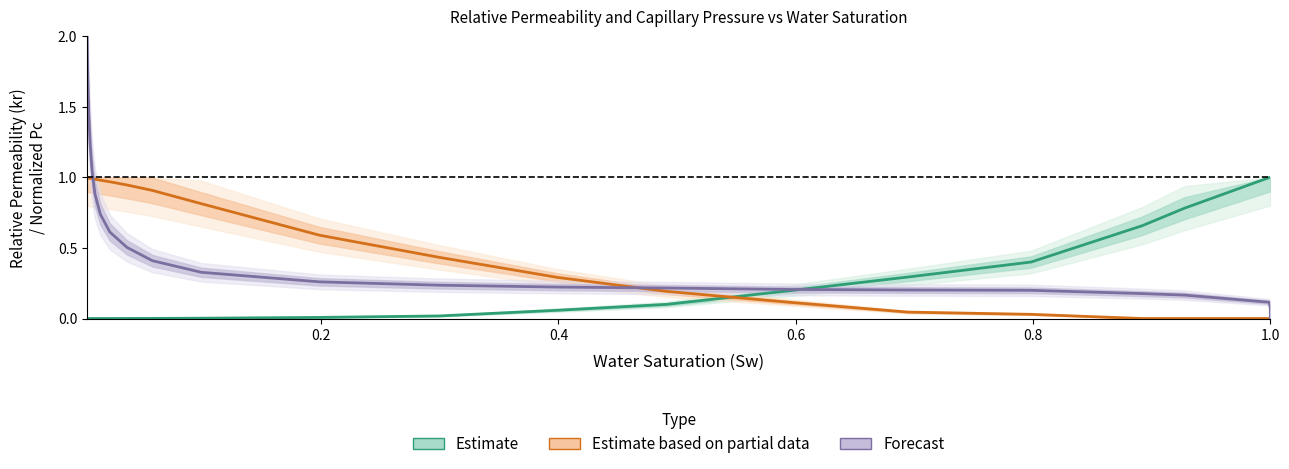

How many lines are shown in the chart?

3